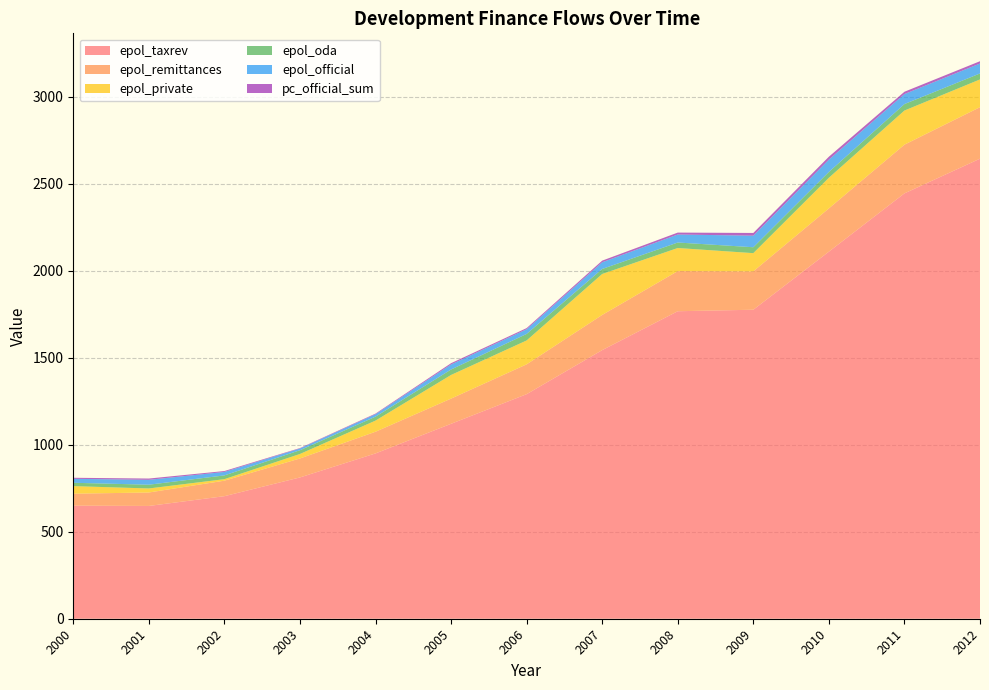

Reading left to right, transcribe all the data shown in this chart.

epol_taxrev: 2000=649.9	2001=648.2	2002=704.3	2003=812.0	2004=950.1	2005=1120.4	2006=1290.6	2007=1543.8	2008=1767.3	2009=1775.9	2010=2109.7	2011=2444.6	2012=2643.9
epol_remittances: 2000=68.8	2001=77.4	2002=89.1	2003=109.1	2004=124.6	2005=144.8	2006=171.5	2007=202.2	2008=230.7	2009=220.5	2010=248.6	2011=280.0	2012=296.1
epol_private: 2000=43.5	2001=23.1	2002=8.6	2003=25.8	2004=63.9	2005=135.8	2006=137.2	2007=235.3	2008=132.6	2009=104.6	2010=176.1	2011=196.1	2012=159.4
epol_oda: 2000=19.2	2001=21.6	2002=21.7	2003=21.5	2004=22.7	2005=31.4	2006=37.5	2007=28.9	2008=31.5	2009=34.0	2010=33.4	2011=37.2	2012=34.3
epol_official: 2000=22.8	2001=28.1	2002=20.0	2003=10.0	2004=14.1	2005=29.0	2006=27.0	2007=38.6	2008=46.0	2009=66.4	2010=71.0	2011=57.6	2012=57.3
pc_official_sum: 2000=6.0	2001=7.3	2002=5.1	2003=2.5	2004=3.5	2005=7.2	2006=6.6	2007=9.3	2008=11.0	2009=15.7	2010=16.6	2011=13.3	2012=13.1